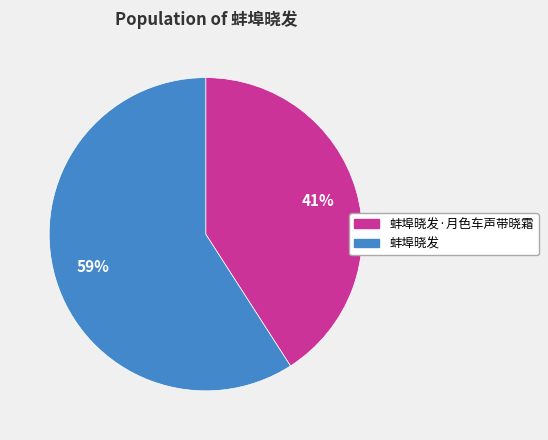

To the nearest percent, what is the average slice percentage?

50%